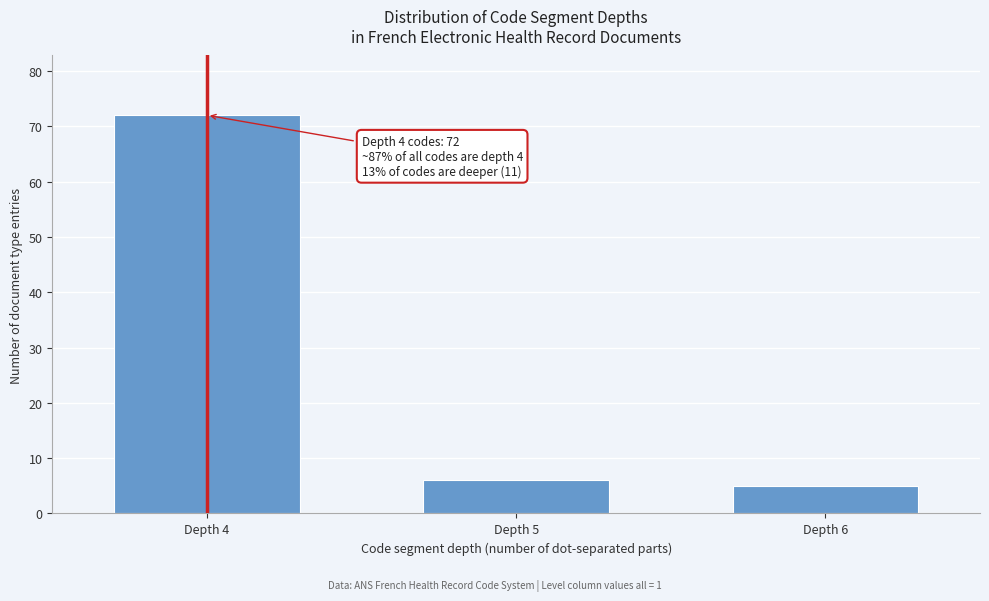

Reading left to right, list all the values displayed in this chart.

72	6	5